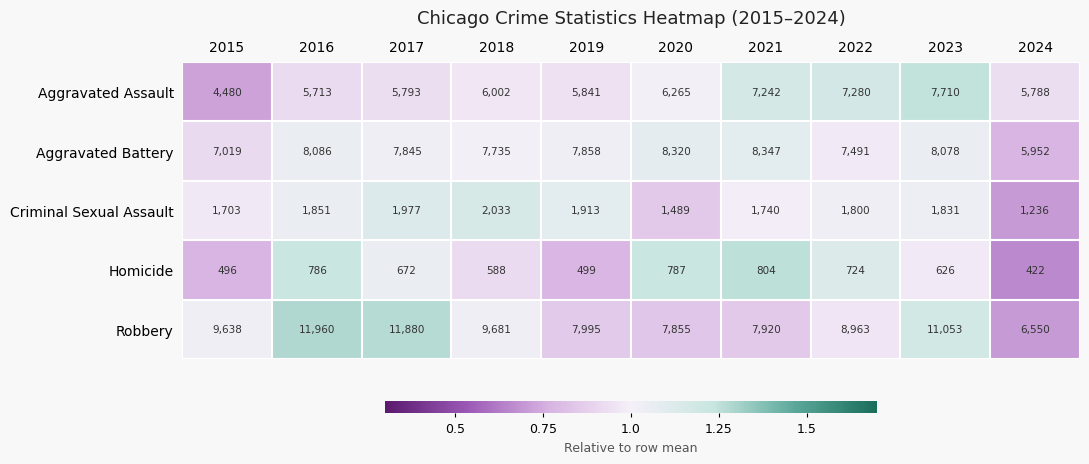

Which category has the highest value across all series?

2016